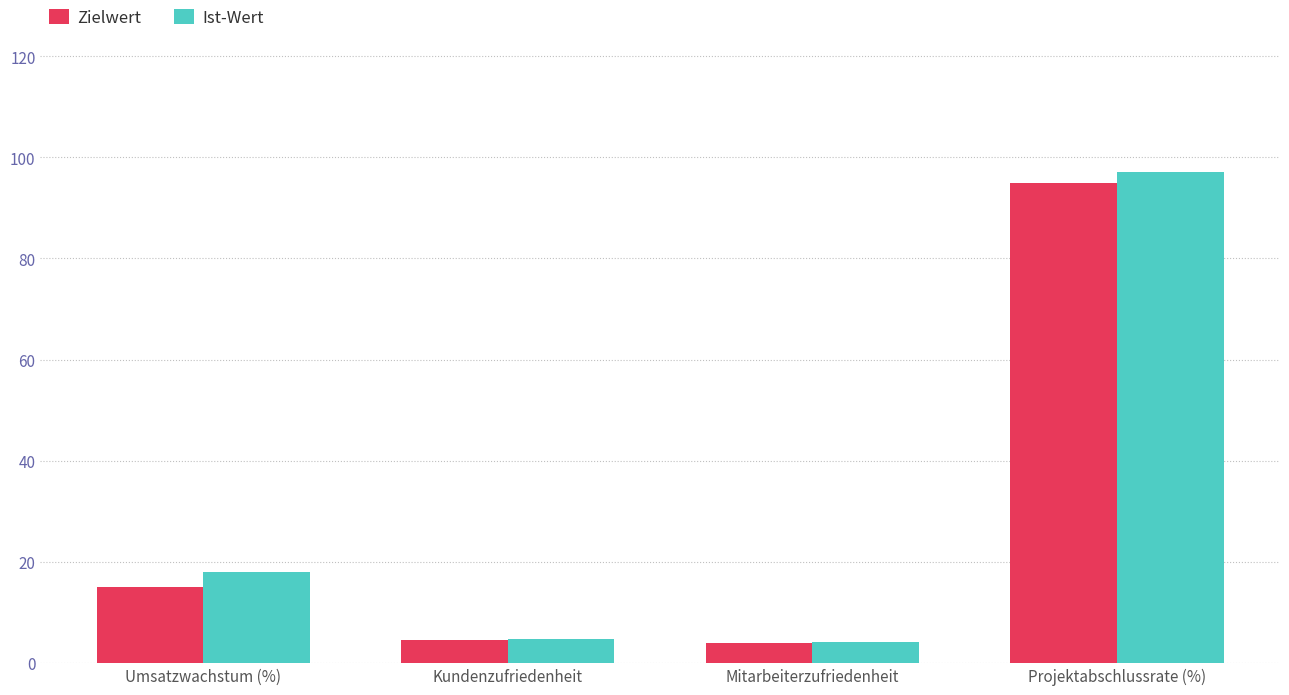

At which category is the sum across all series the highest?

Projektabschlussrate (%)